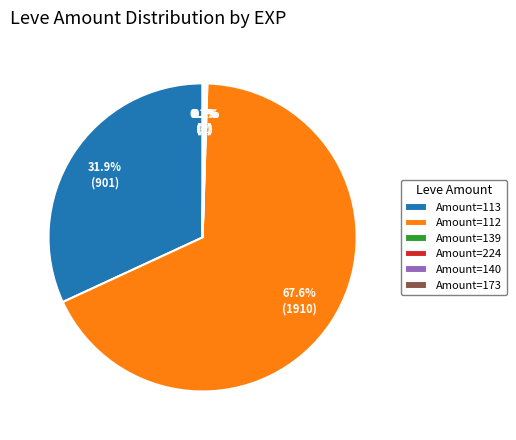

Which category has the biggest portion of the pie?

Amount=112